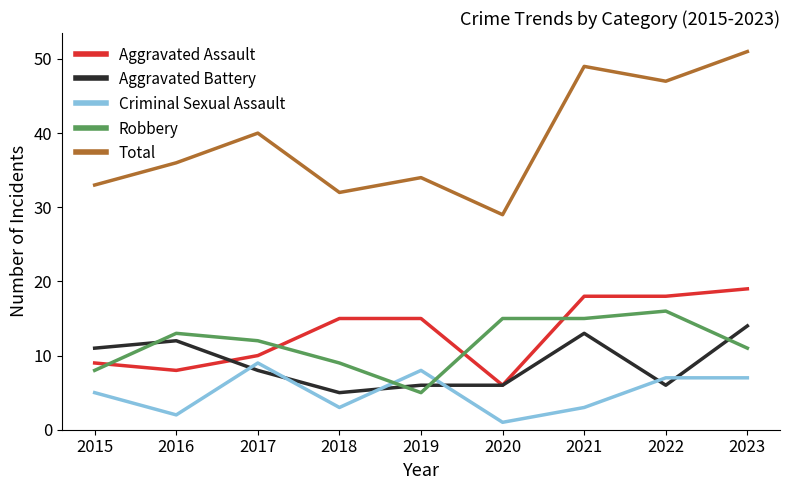

Which series ends up on top after the final intersection of Aggravated Battery and Robbery?

Aggravated Battery